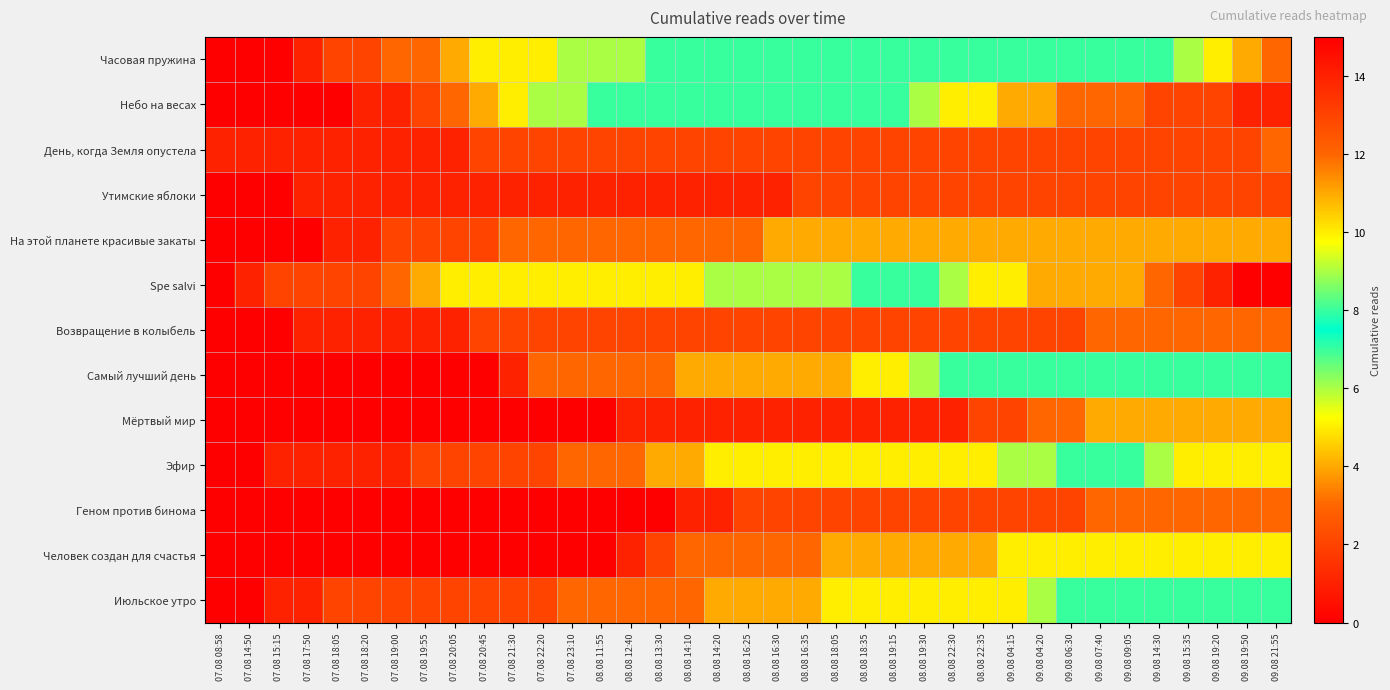

Between 07.08 20:05 and 07.08 19:00, which is larger?

07.08 20:05